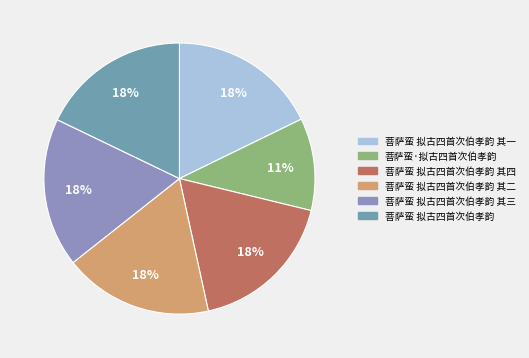

How many segments does this pie chart have?

6